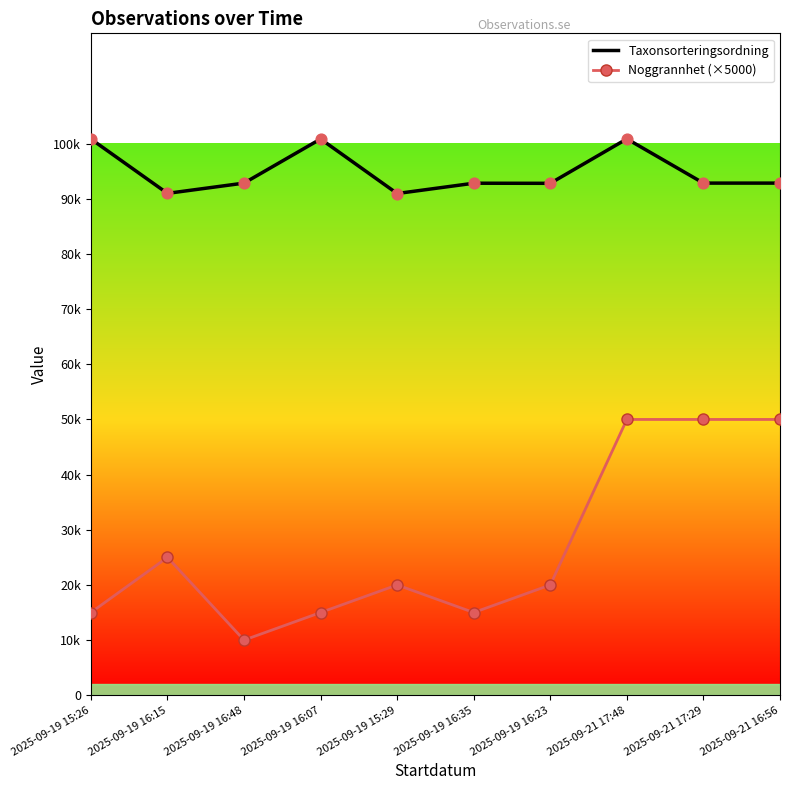

Which series has the largest total across all categories?

Taxonsorteringsordning